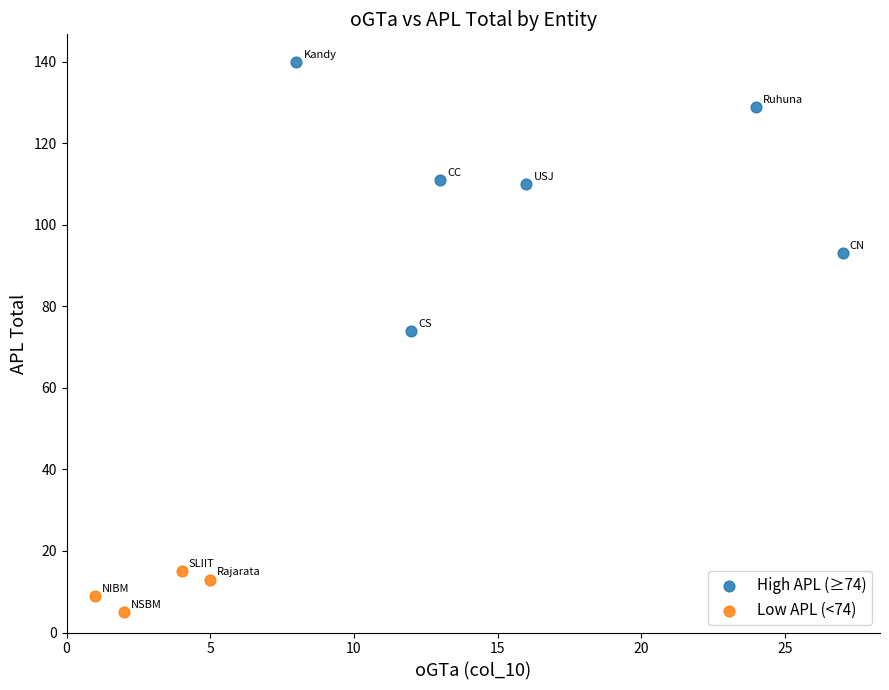

Which series reaches the minimum Y coordinate?

Low APL (<74)